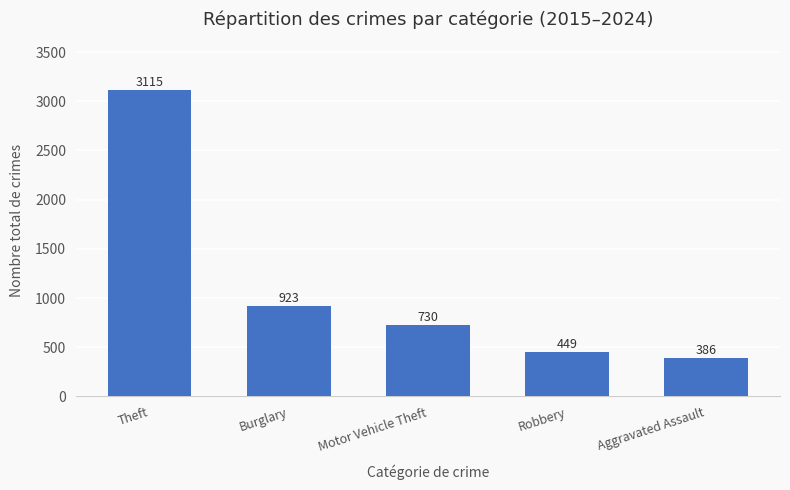

What is the approximate value at Motor Vehicle Theft?

730